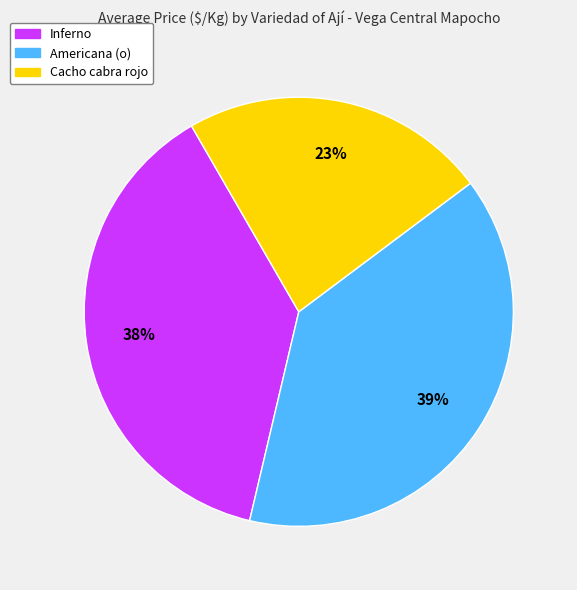

The Cacho cabra rojo slice represents 23% of the pie. True or false?

True